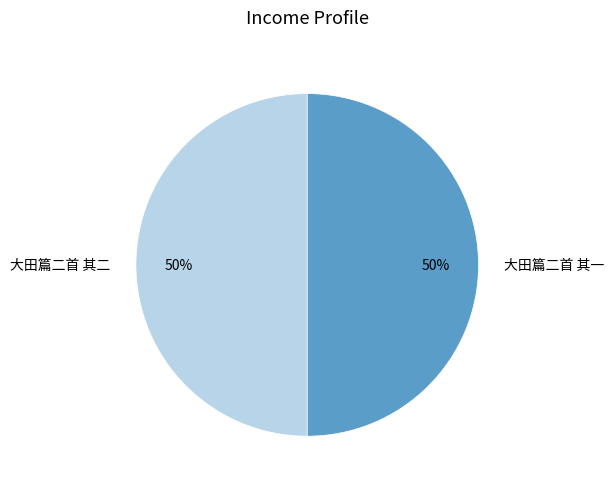

What is the ratio of the value at 大田篇二首 其一 to the value at 大田篇二首 其二?

1.0